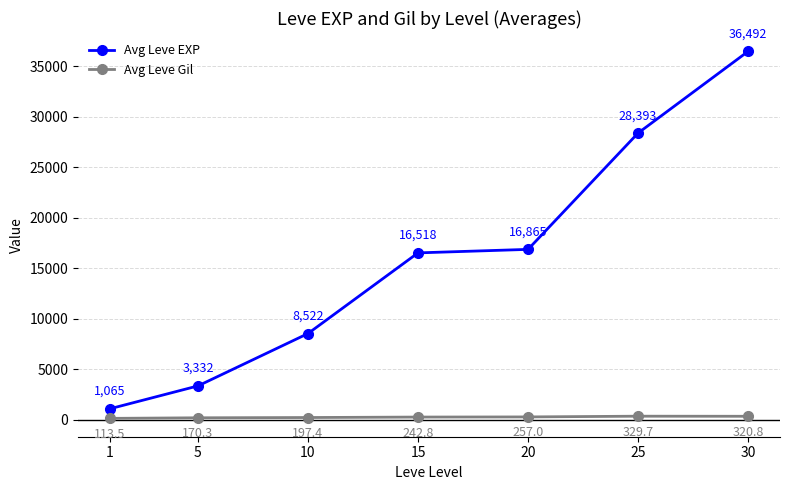

At which category does the chart reach its minimum across all series?

1